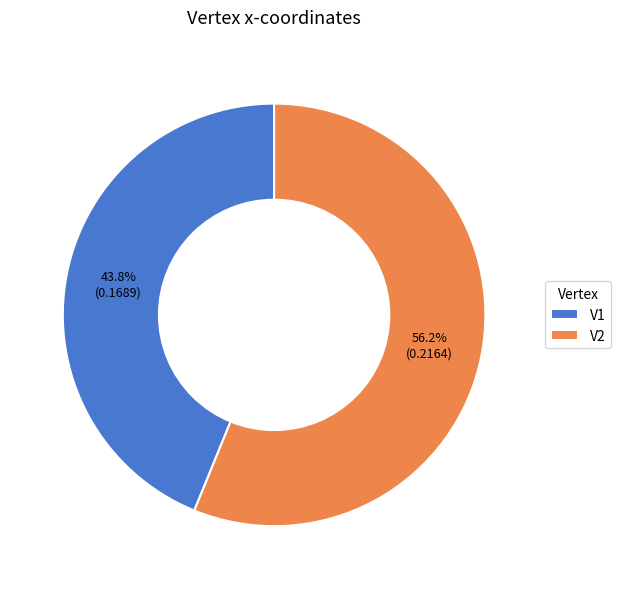

How many slices are in this pie chart?

2